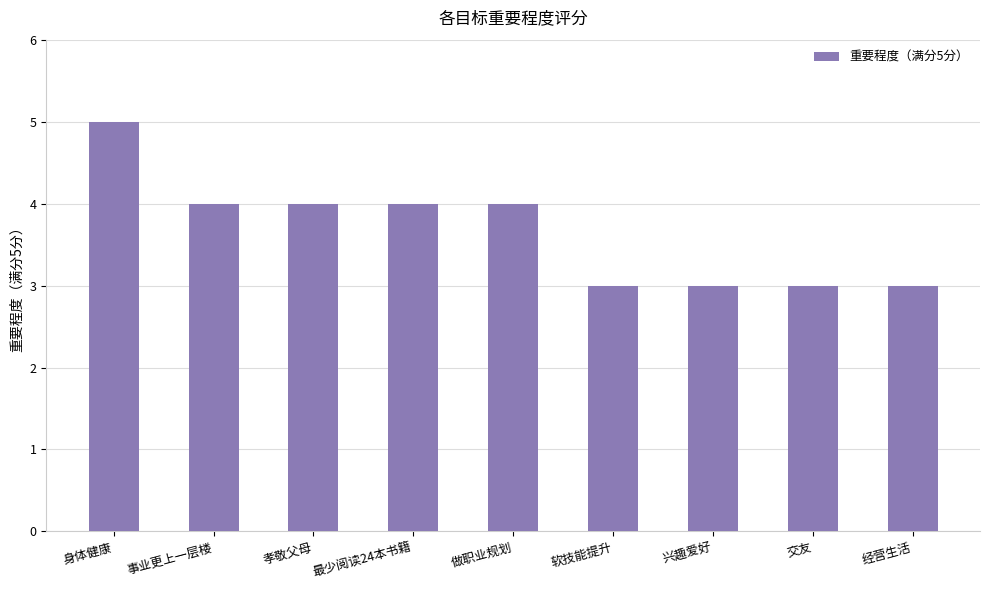

What is the approximate value at 交友?

3